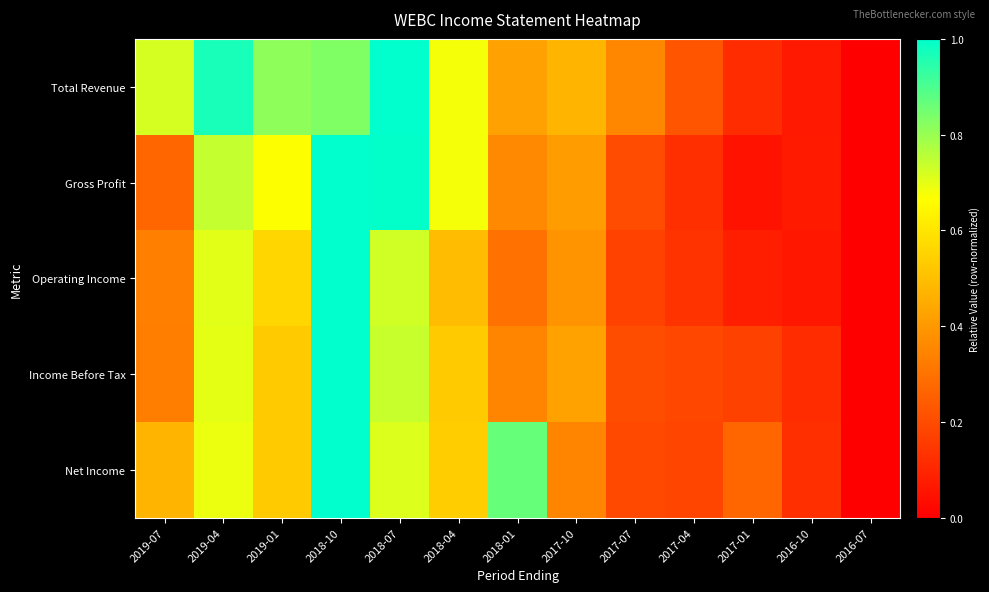

At which category is the sum across all series the highest?

2018-10